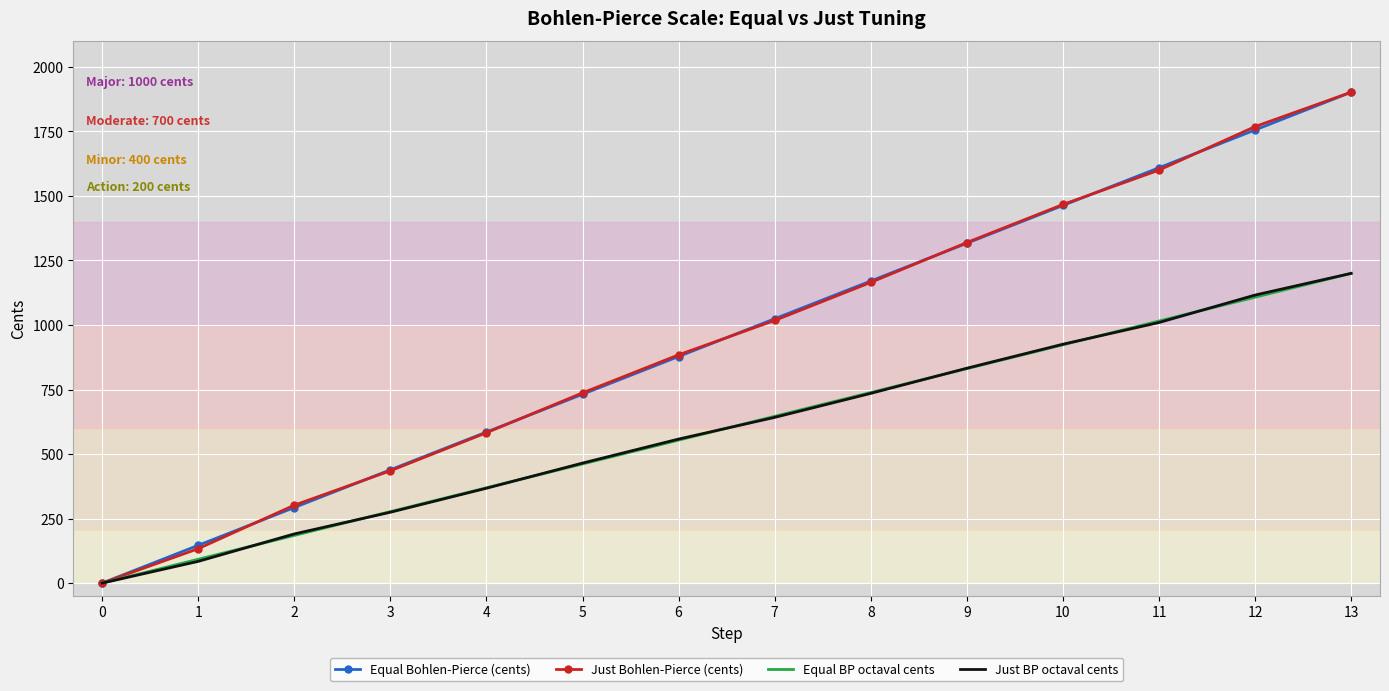

Rank the categories by Just BP octaval cents value from lowest to highest.

0, 1, 2, 3, 4, 5, 6, 7, 8, 9, 10, 11, 12, 13